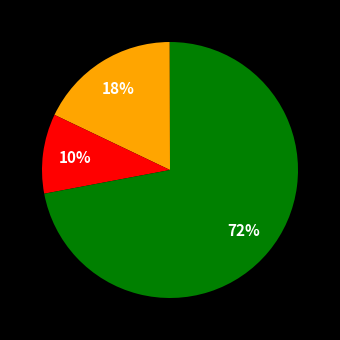

Does any single category account for the majority?

Yes